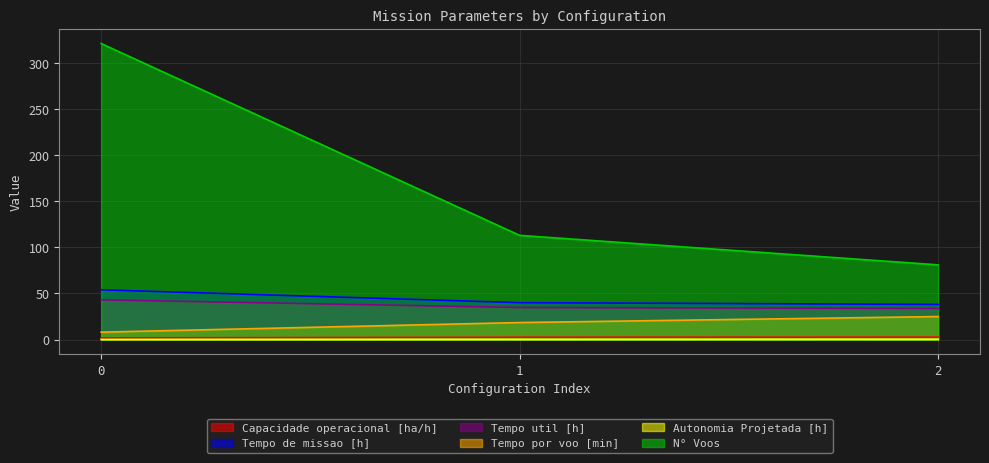

Is it true that Tempo util [h] equals 13.6 at 0?

False